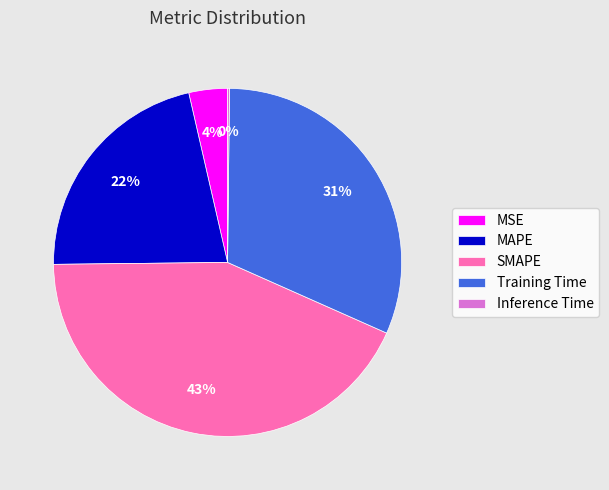

Which slice is the largest?

SMAPE